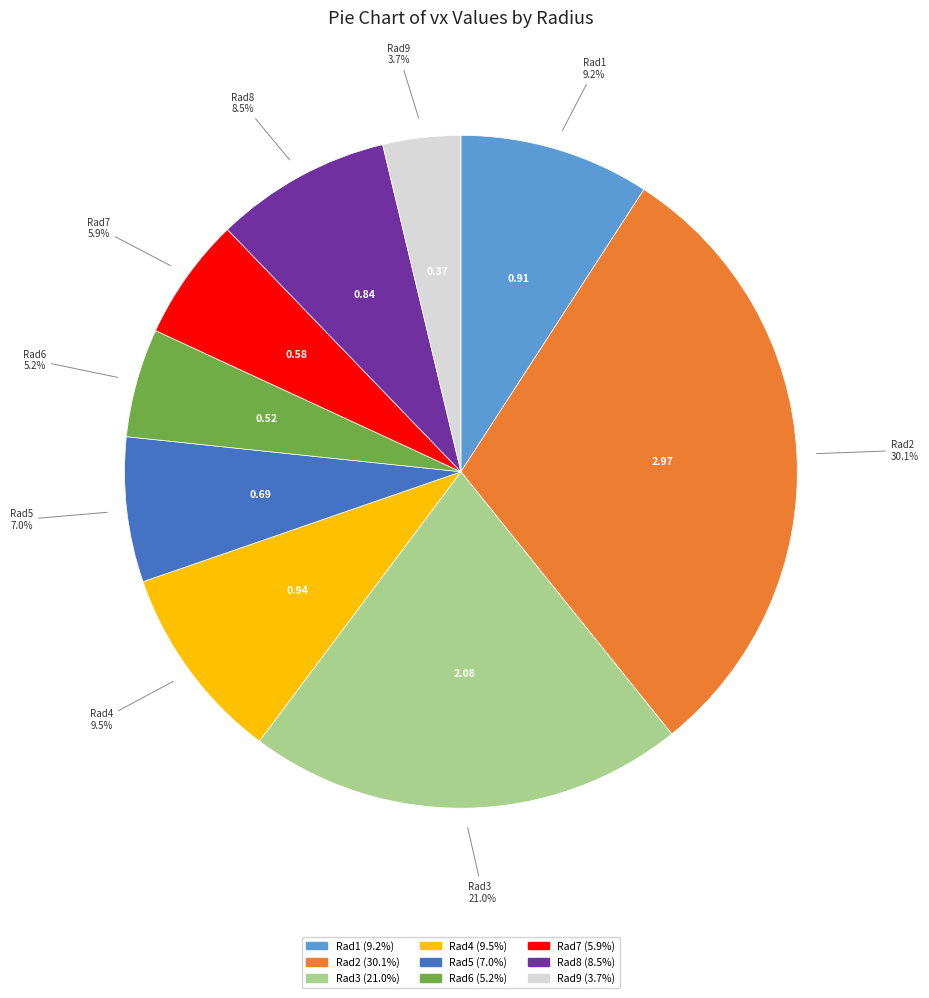

Which has a higher value, Rad3 or Rad6?

Rad3